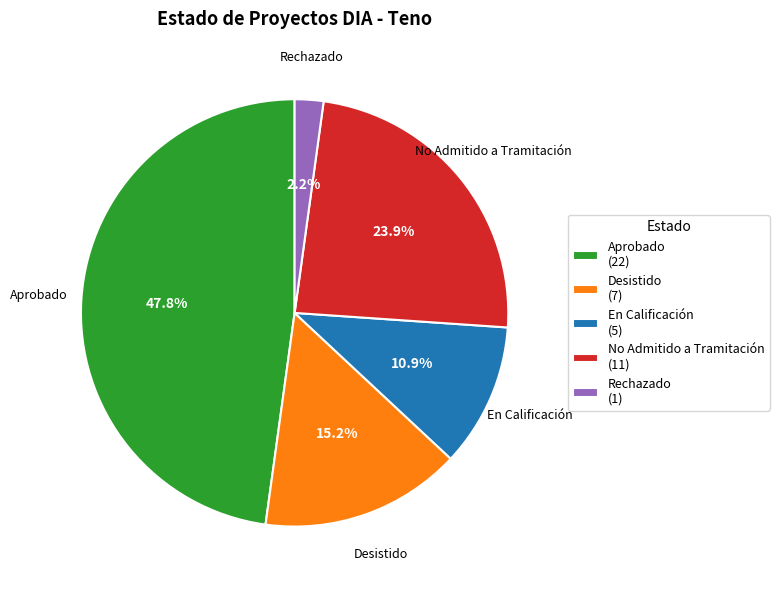

What is the smallest slice in the pie chart?

Rechazado